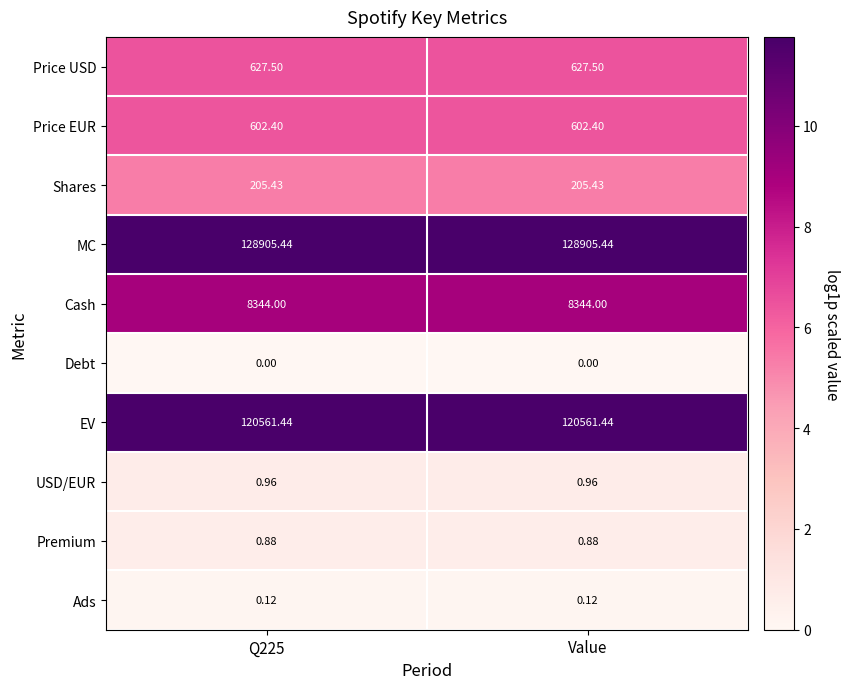

At Value, list the series in order from smallest to largest.

Debt, Ads, Premium, USD/EUR, Shares, Price EUR, Price USD, Cash, EV, MC